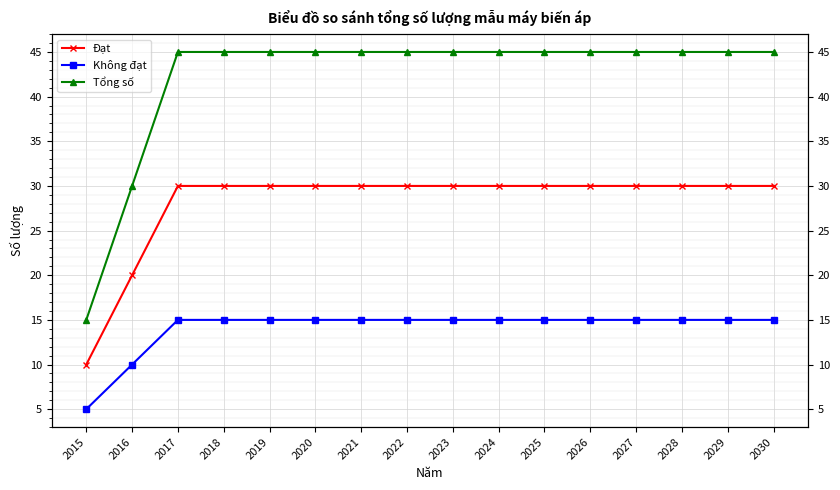

How many lines are shown in the chart?

3